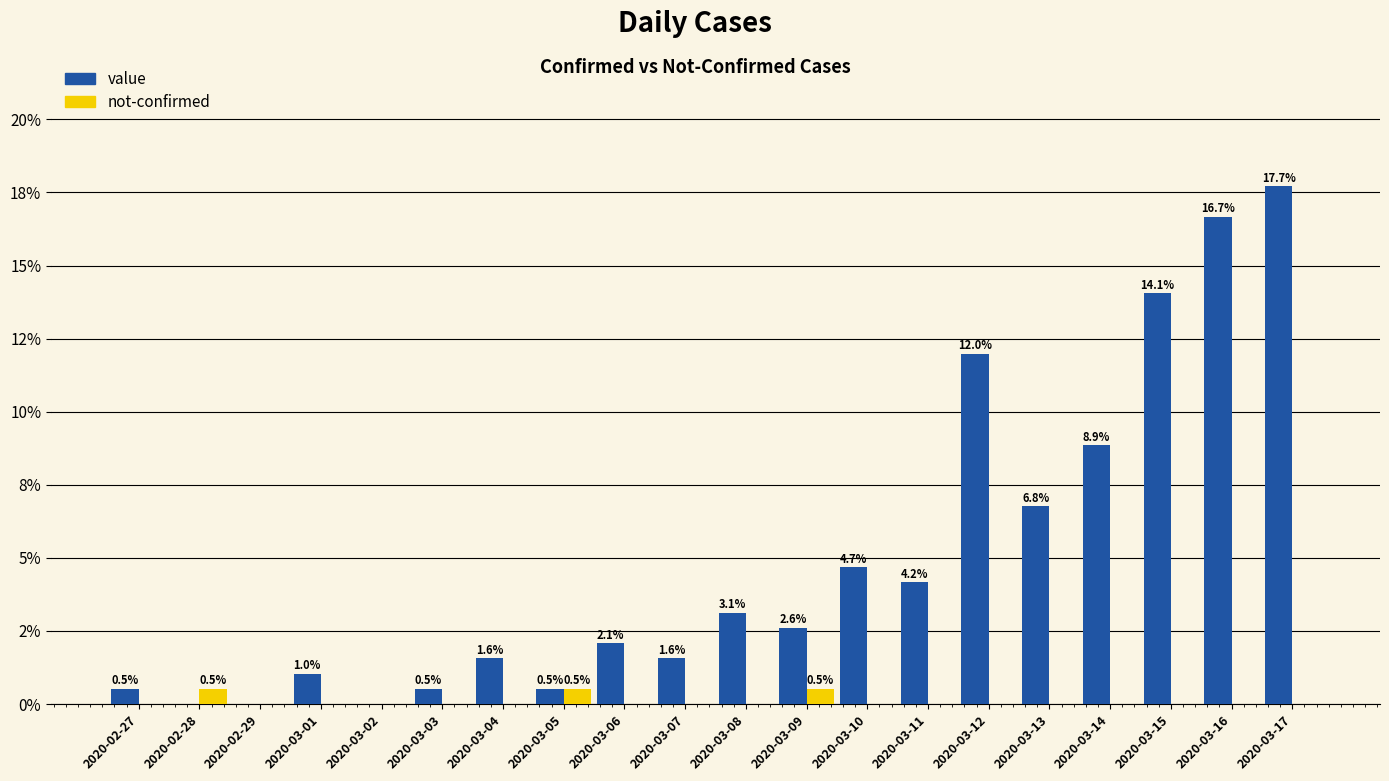

Are the bars horizontal?

No